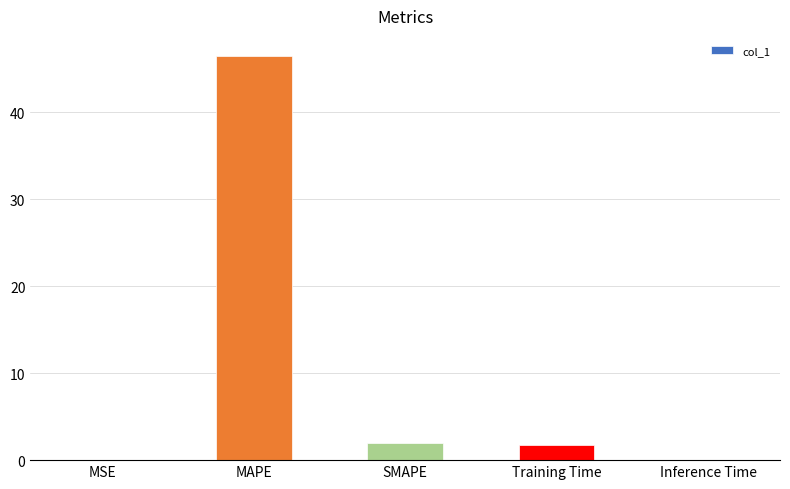

Which label corresponds to the largest value in the chart?

MAPE